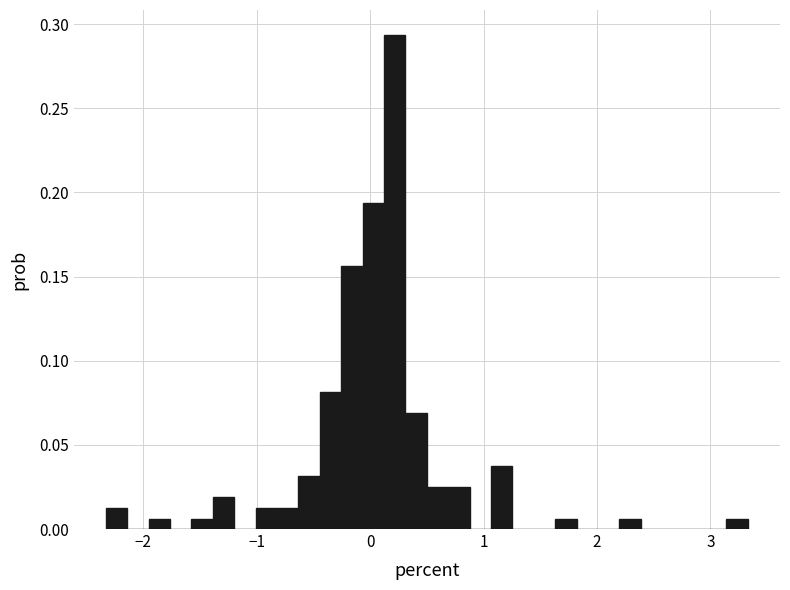

Around what value on the x-axis is the tallest bar? Give the approximate position of its centre, as read against the axis.

0.2